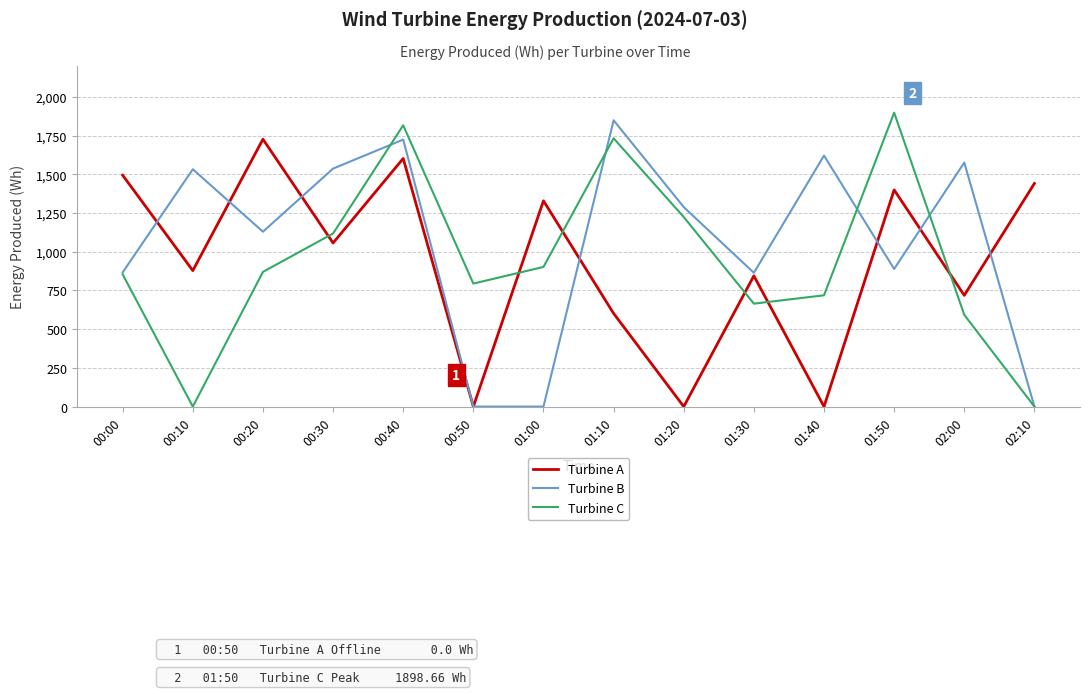

At which category is the sum across all series the highest?

00:40